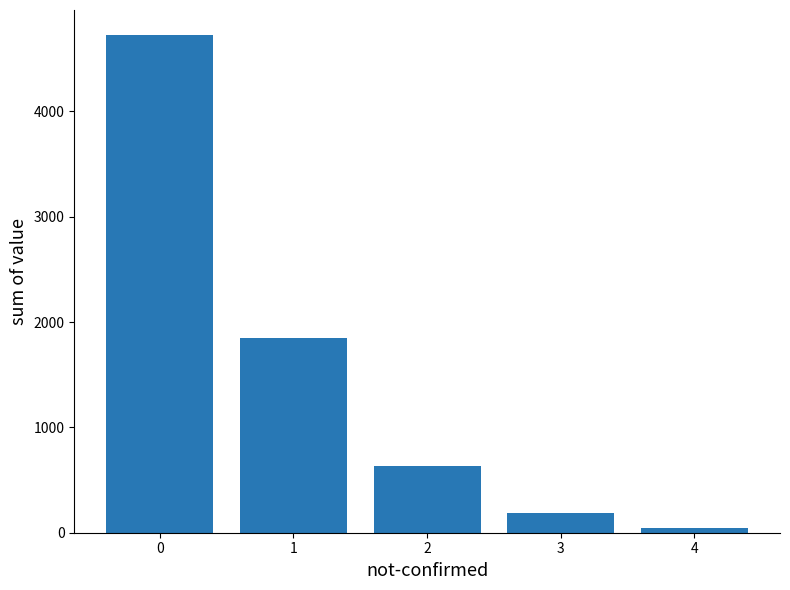

What is the difference between the second highest and second lowest values?

1660